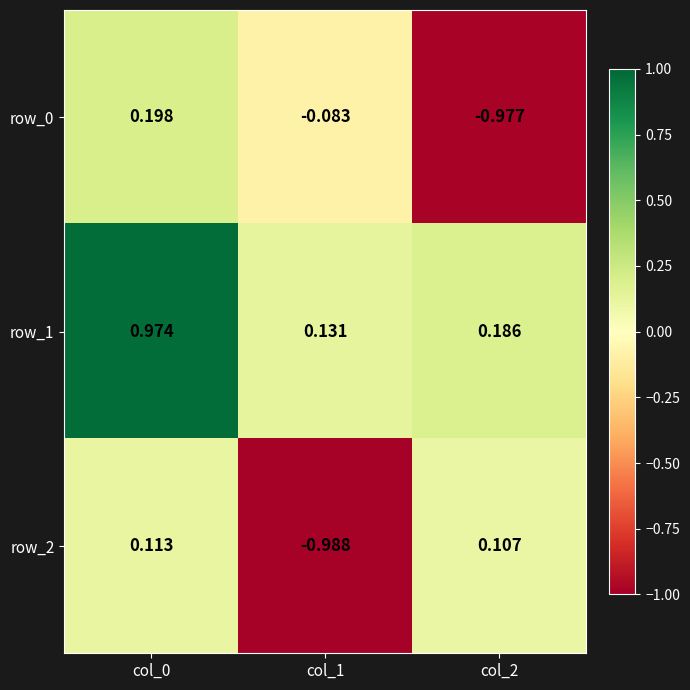

What is the total value across all series at col_1?

-0.9